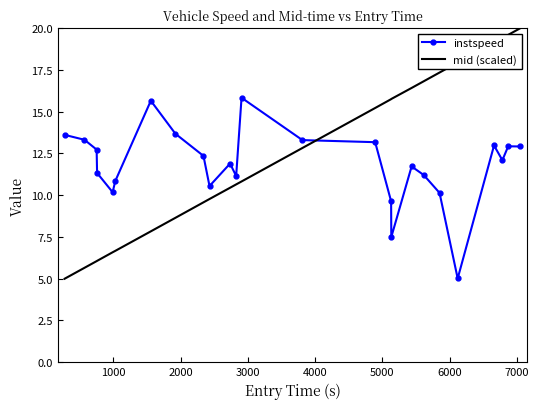

What is the difference between the maximum and minimum values in the instspeed series?

10.8